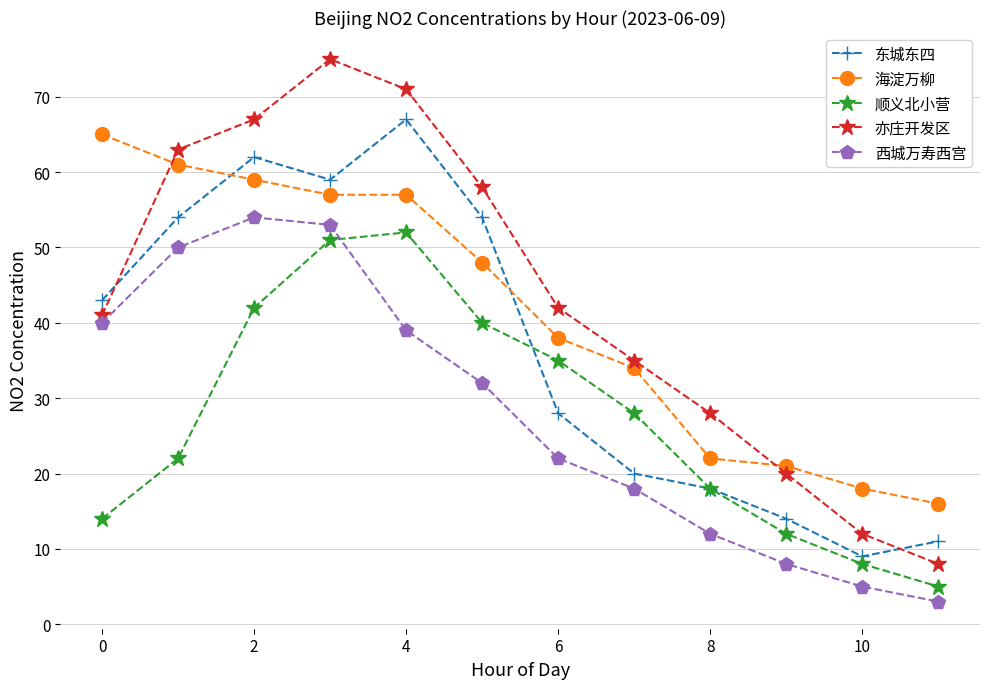

Which series has the widest spread of values?

亦庄开发区